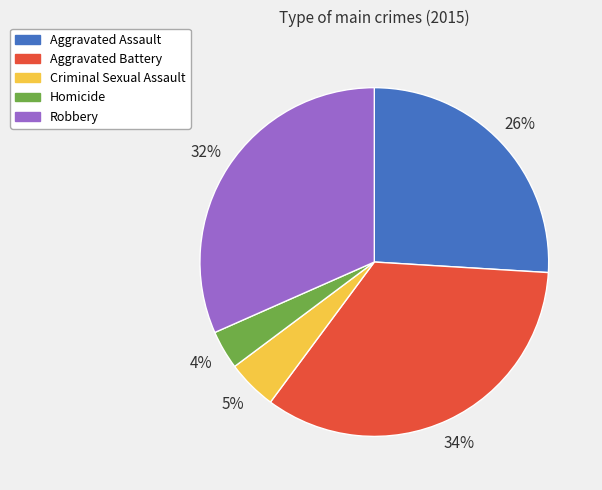

To the nearest percent, what portion does Aggravated Assault represent?

26%